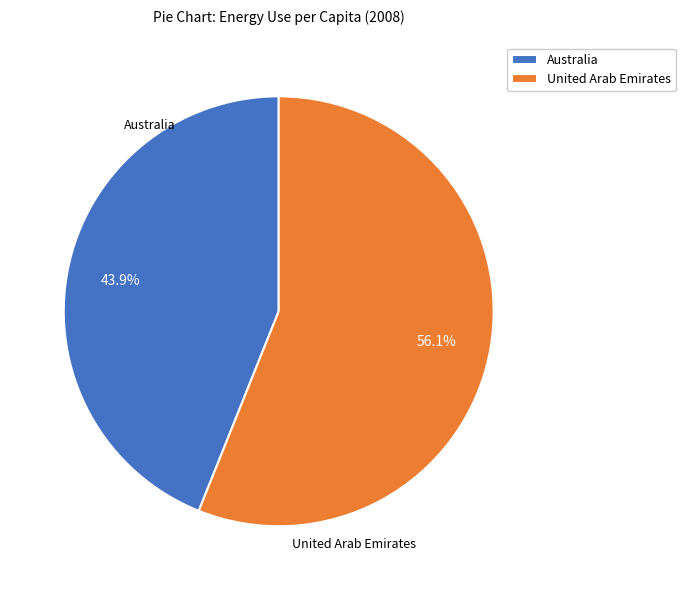

Which slice is the largest?

United Arab Emirates